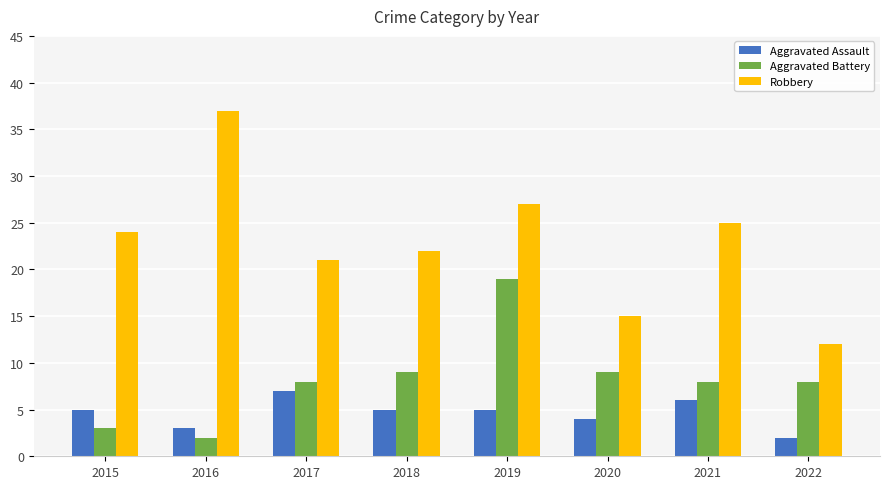

Reading left to right, transcribe all the data shown in this chart.

Aggravated Assault: 5	3	7	5	5	4	6	2
Aggravated Battery: 3	2	8	9	19	9	8	8
Robbery: 24	37	21	22	27	15	25	12